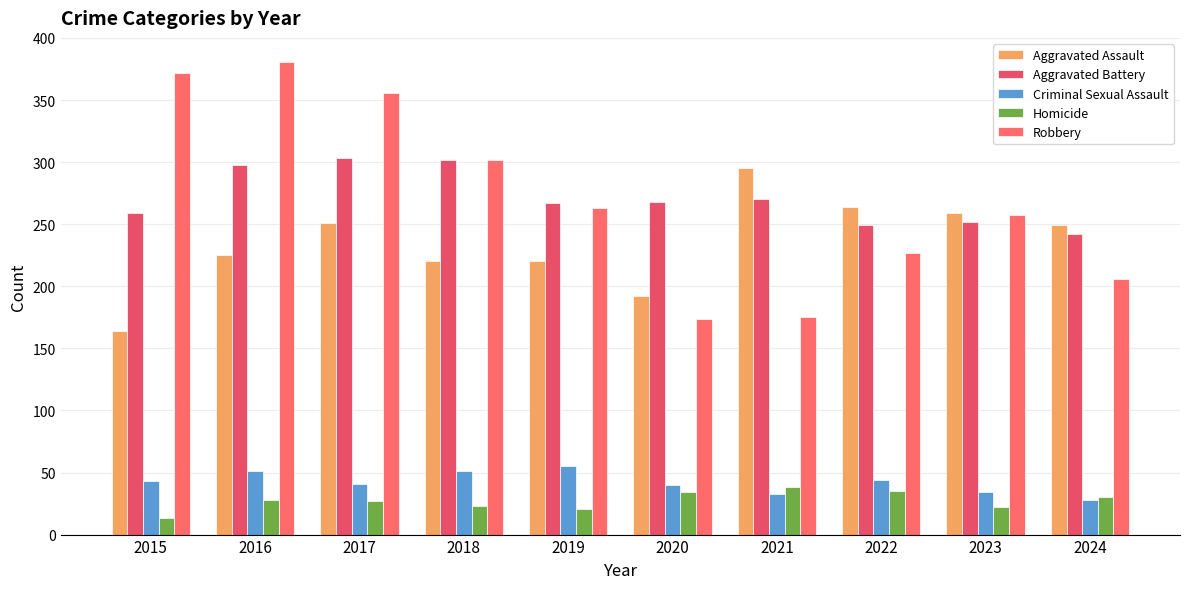

What is the maximum value shown in the chart?

381